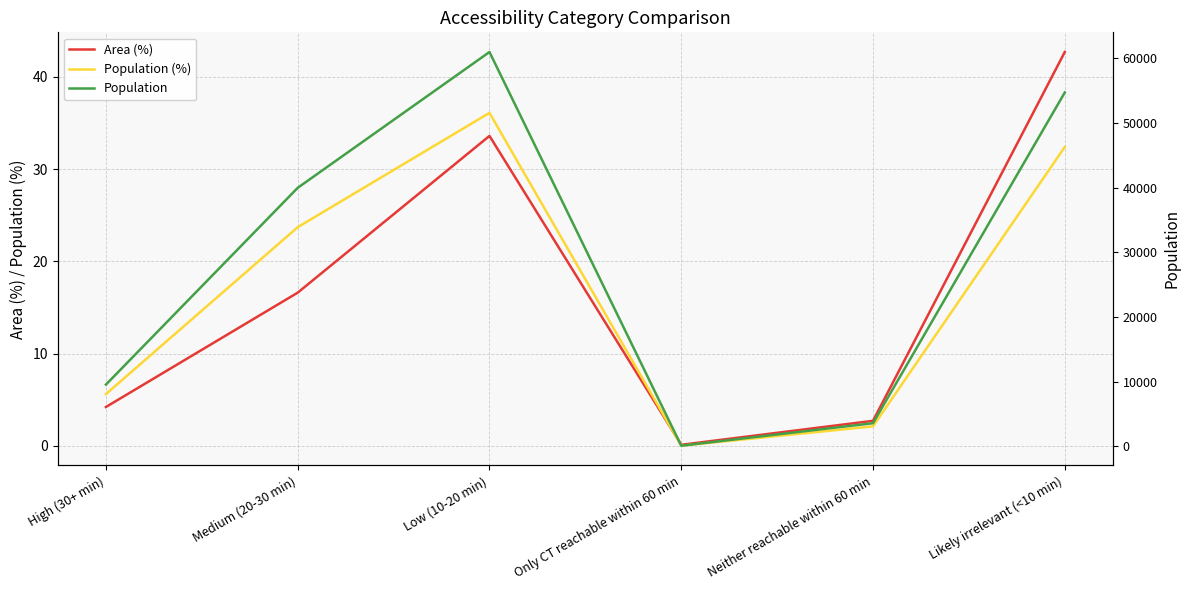

What position from the left is Only CT reachable within 60 min?

4